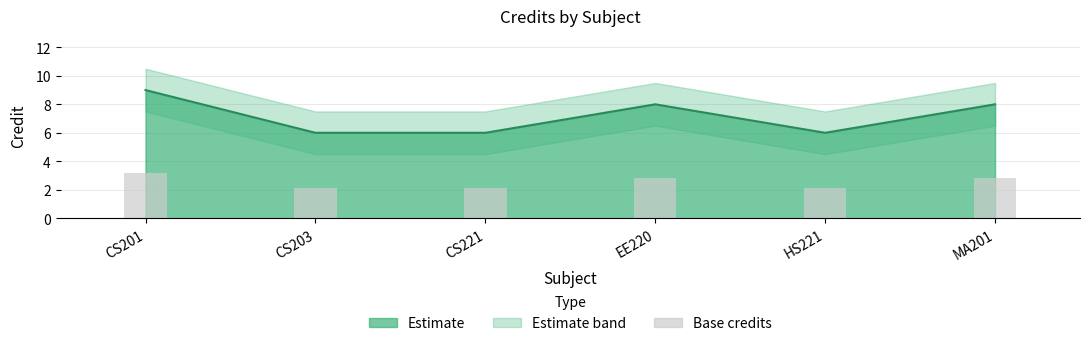

What is the value of the Credit_upper bar at the 5th from the left?

7.5